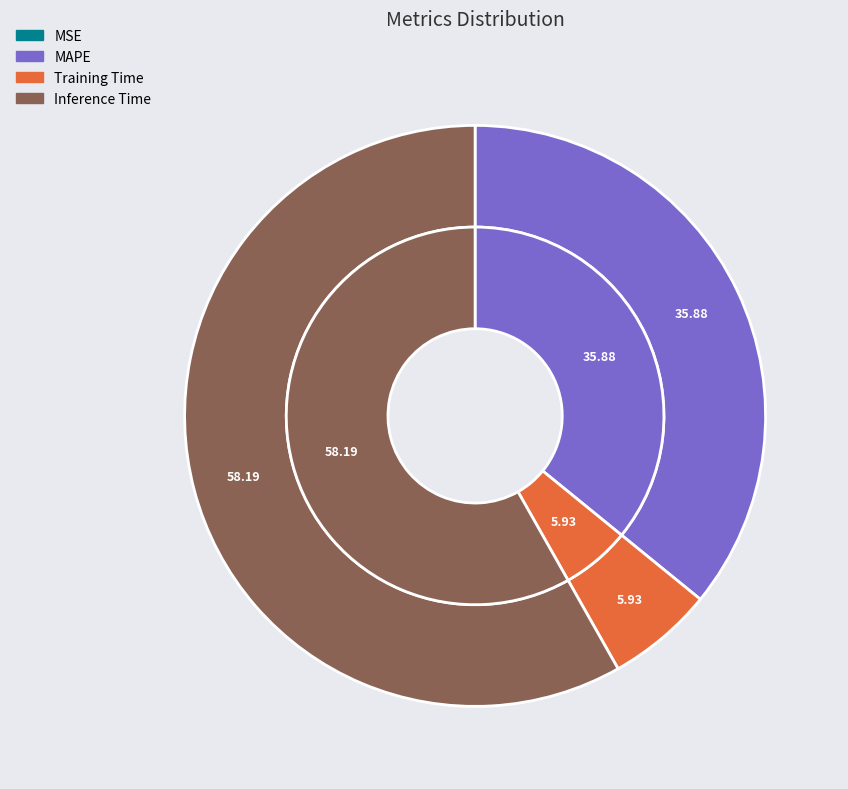

Is there a majority slice in this chart?

Yes